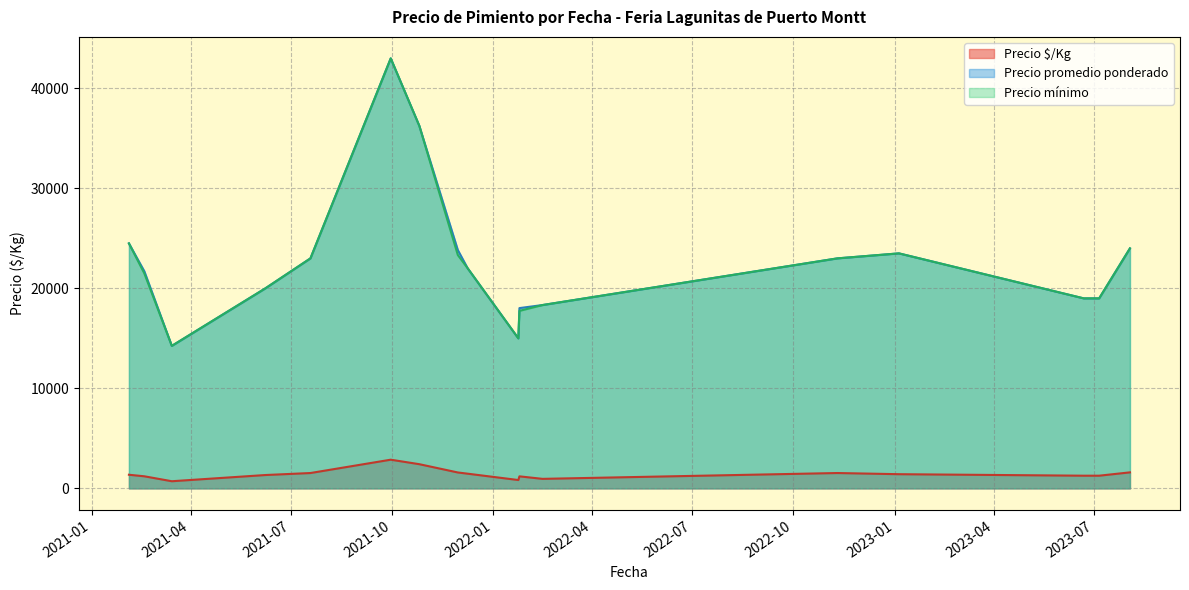

Does the chart have visible grid lines?

Yes